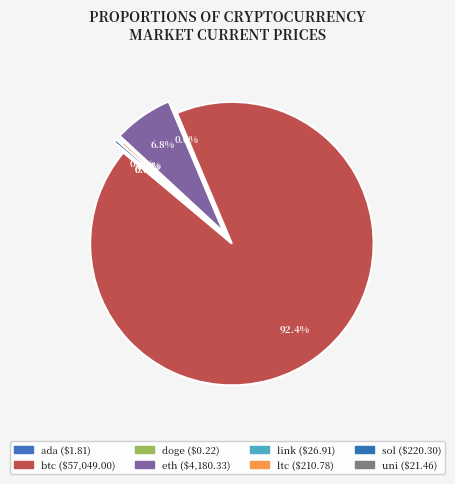

What portion of the pie excludes ltc?

99.7%